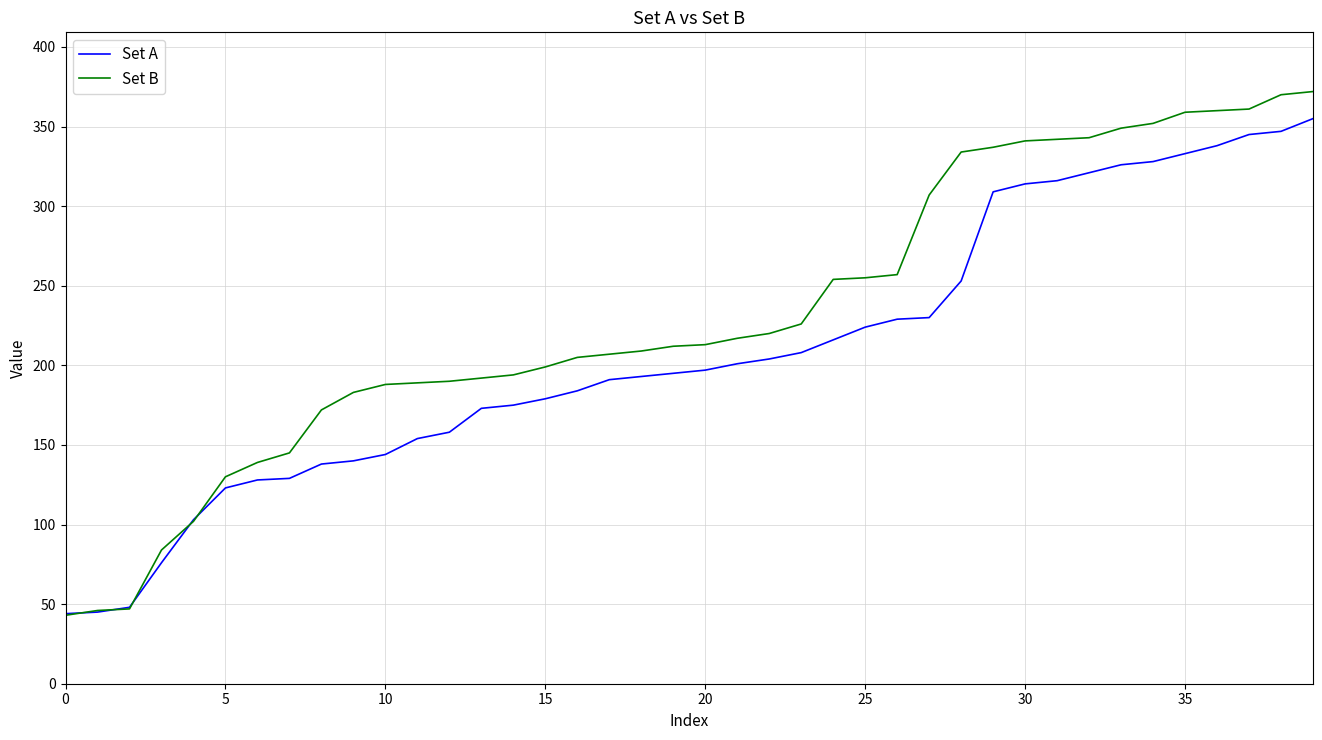

What is the highest value of the Set A series?

355